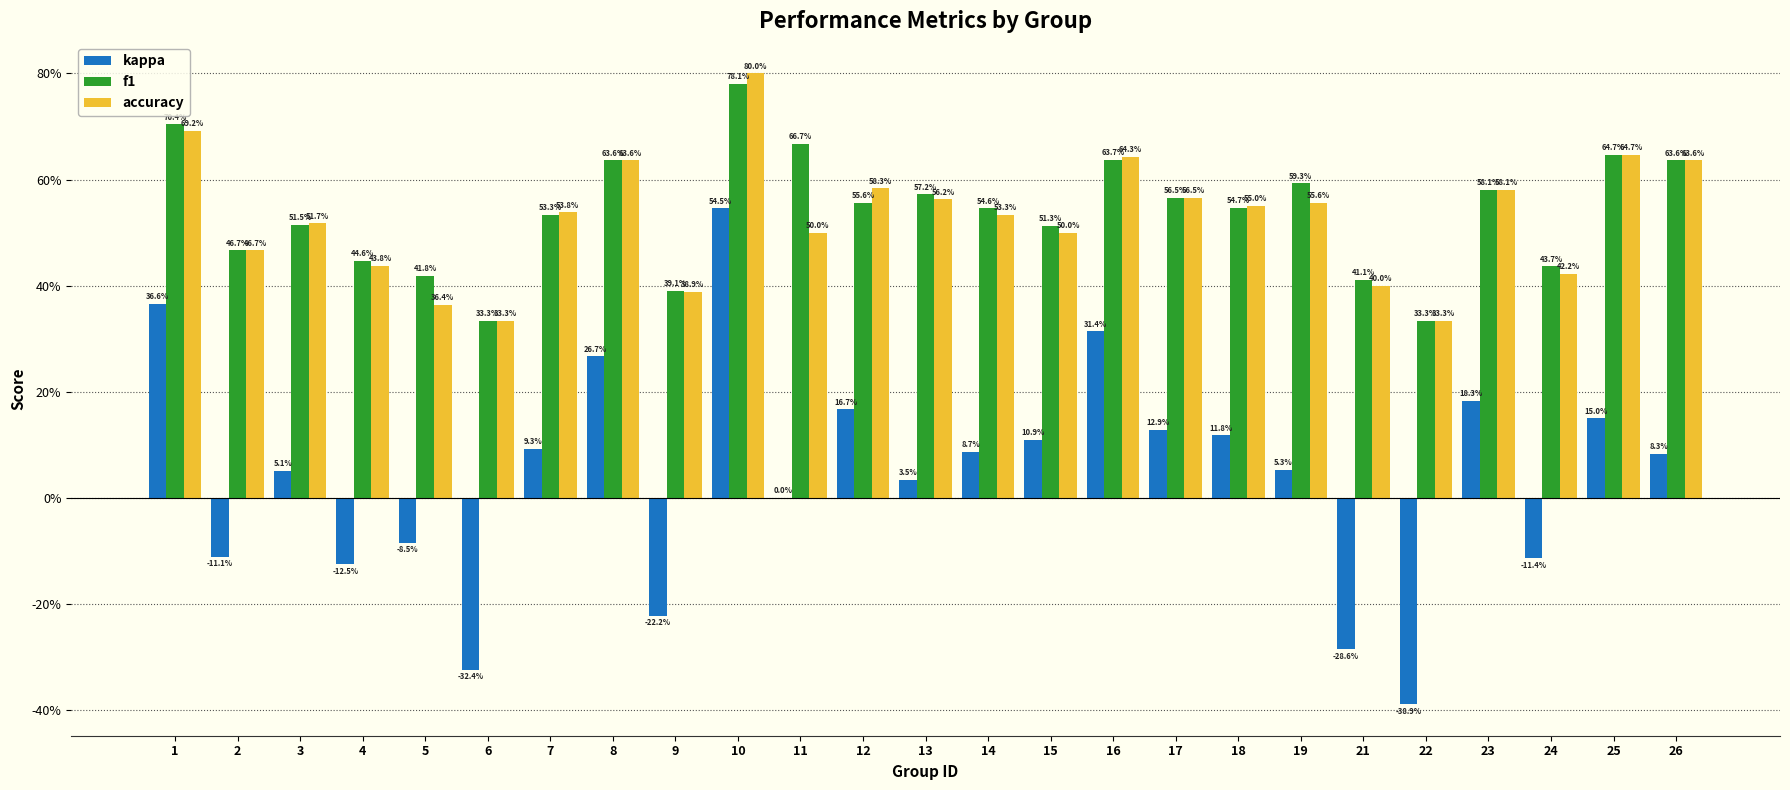

Rank the categories by f1 value from lowest to highest.

6, 22, 9, 21, 5, 24, 4, 2, 15, 3, 7, 14, 18, 12, 17, 13, 23, 19, 8, 26, 16, 25, 11, 1, 10